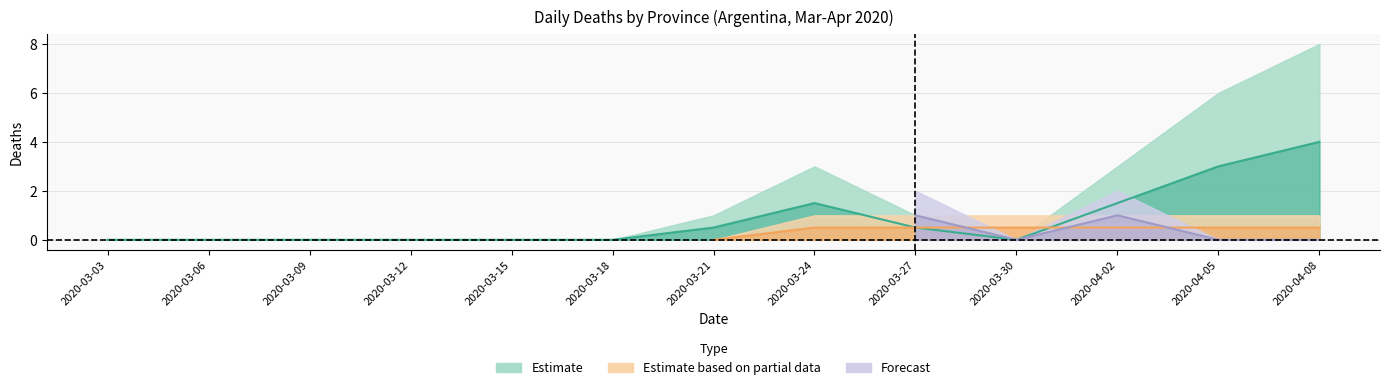

The value of Chaco at 2020-03-12 is 1. True or false?

False